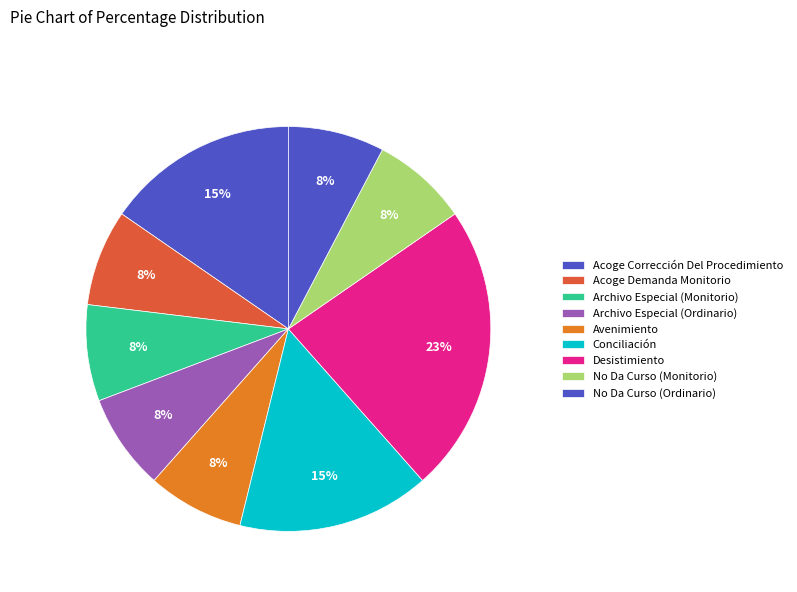

Count the number of slices in the pie.

9